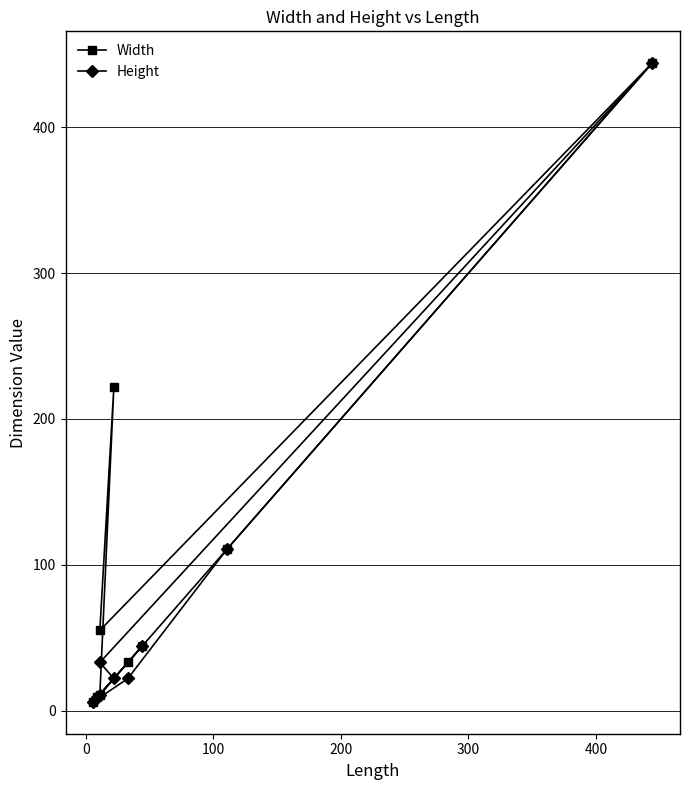

How many lines are shown in the chart?

2